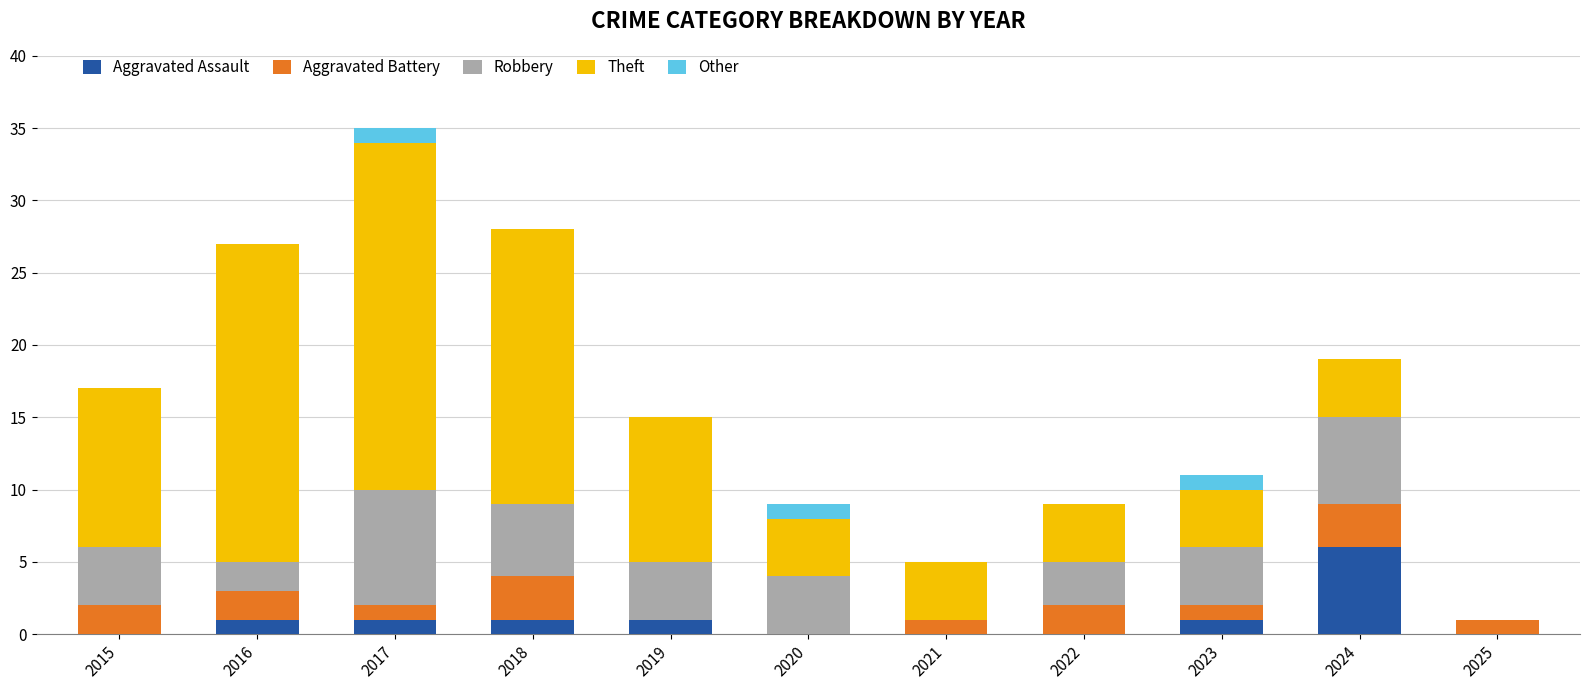

Which category has the highest value in the Aggravated Assault series?

2024